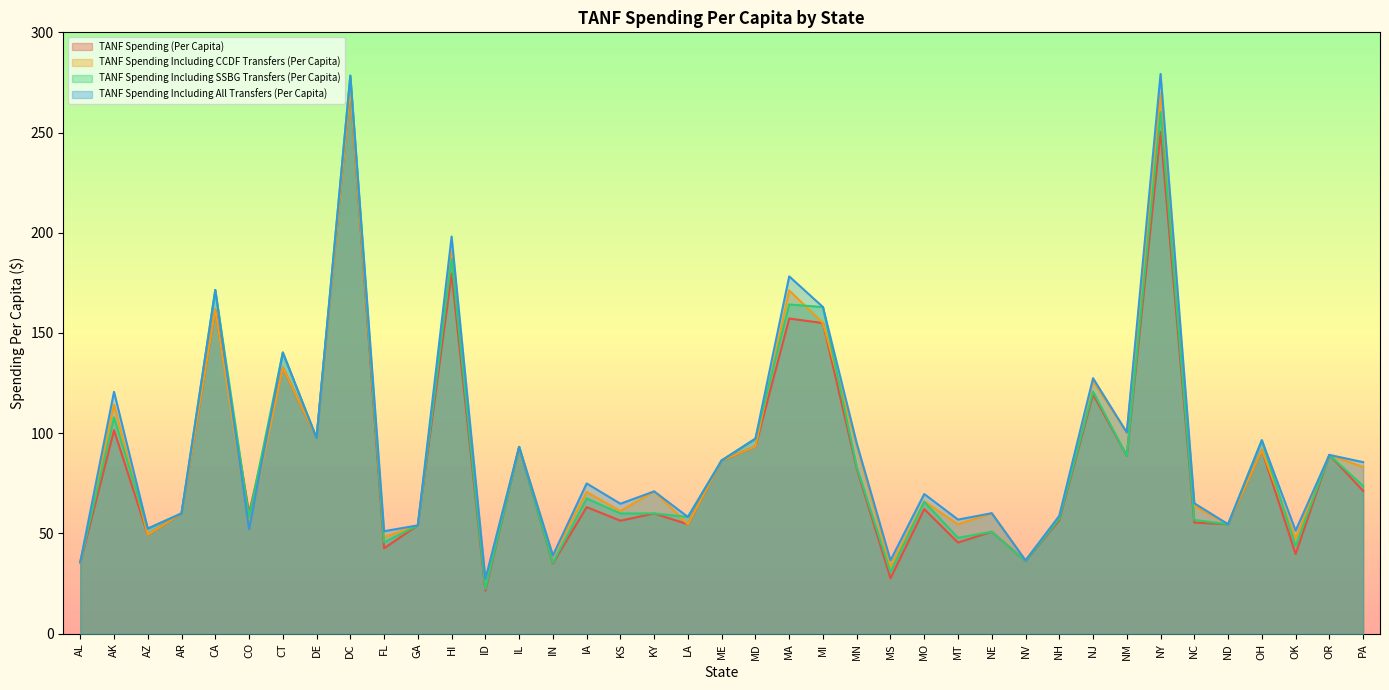

What is the difference between the TANF Spending (Per Capita) values at OK and KS?

16.6